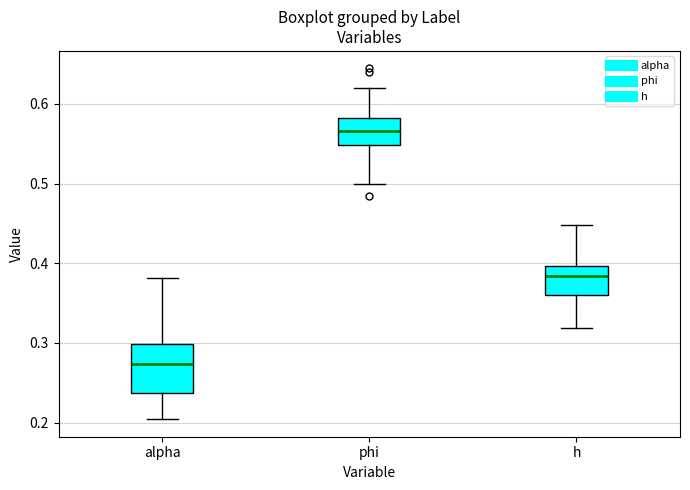

Reading left to right, transcribe this box plot: for each box, give where its median line is, the range the box spans, and where its two whiskers end, as read against the y-axis. The values are not printed on the chart, so give them approximately, as read against the axis.

alpha: median 0.27, box 0.24 to 0.30, whiskers 0.20 to 0.38
phi: median 0.57, box 0.55 to 0.58, whiskers 0.50 to 0.62
h: median 0.38, box 0.36 to 0.40, whiskers 0.32 to 0.45